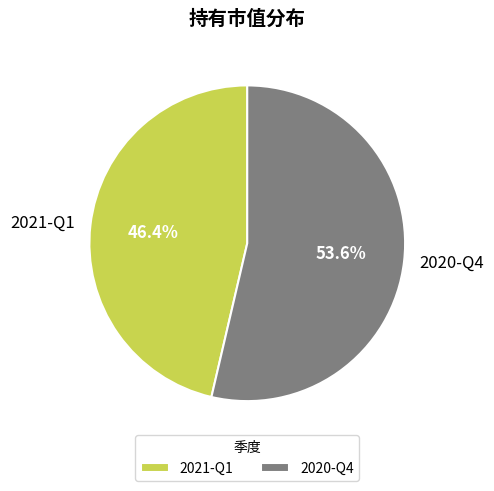

Does 2021-Q1 represent more than half of the total?

No